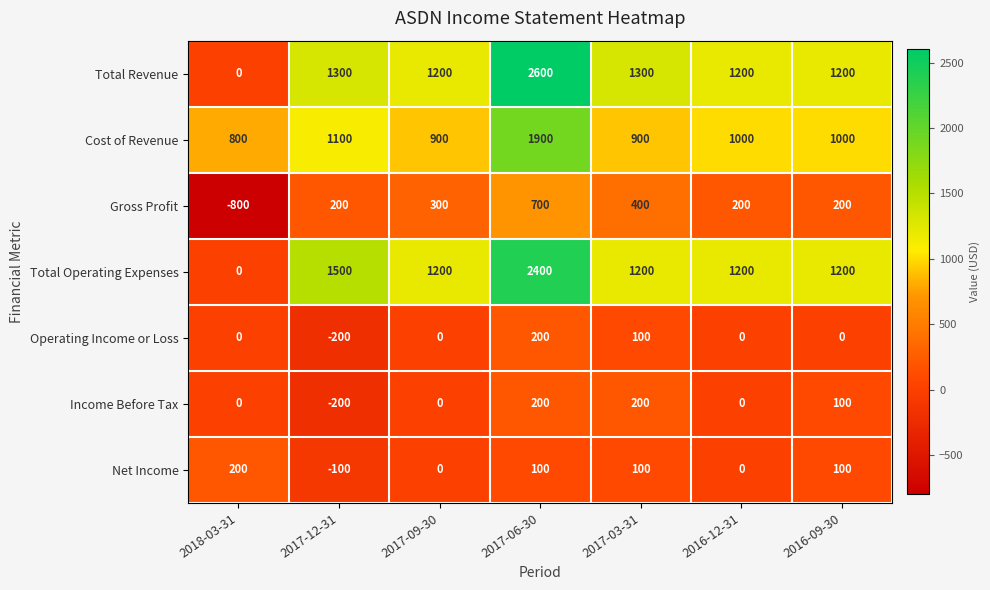

At which category is the sum across all series the highest?

2017-06-30